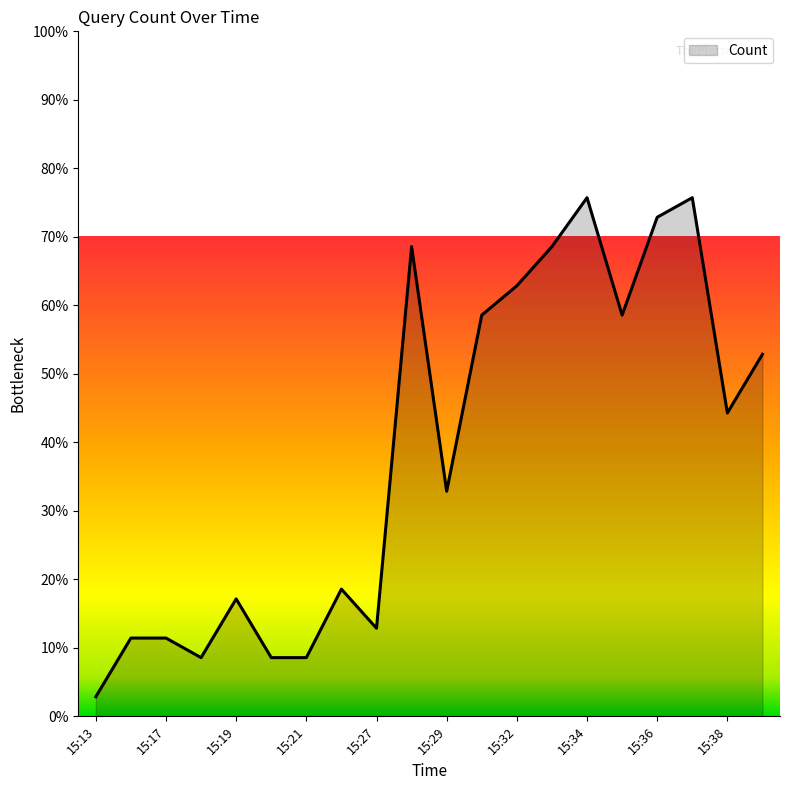

What is the difference between the maximum and minimum values?

72.9